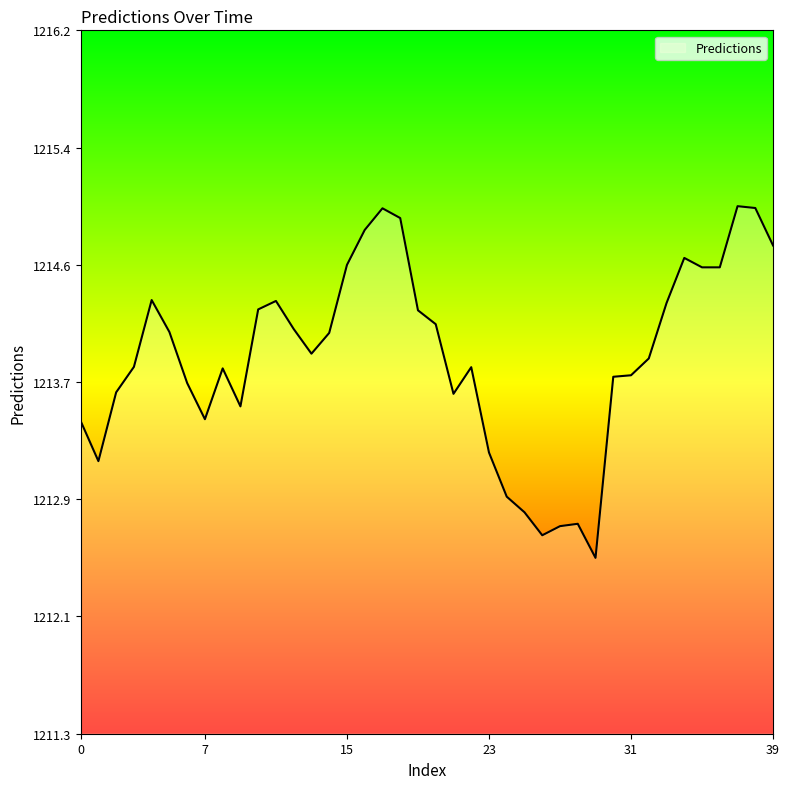

Does the chart display data point markers on the line(s)?

No